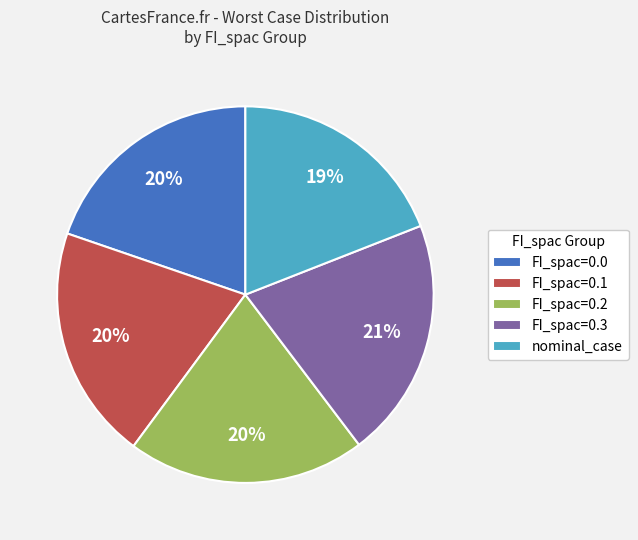

To the nearest percent, what portion does nominal_case represent?

19%